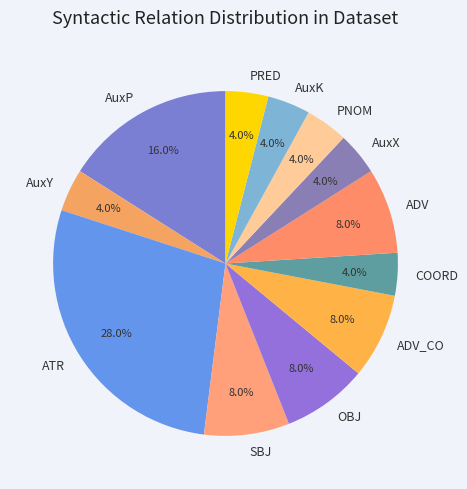

The ADV_CO slice represents 8% of the pie. True or false?

True